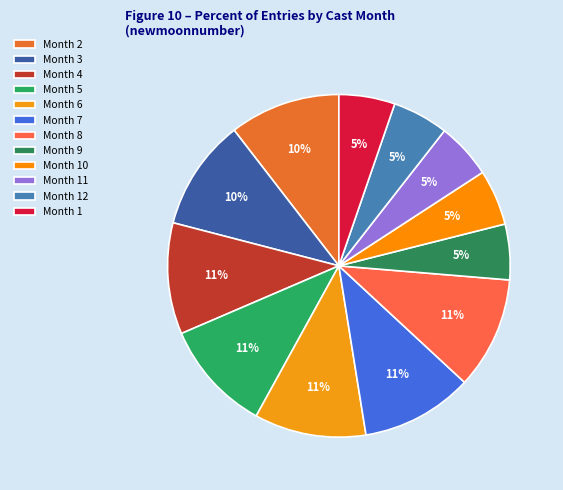

To the nearest percent, what is the average slice percentage?

8%